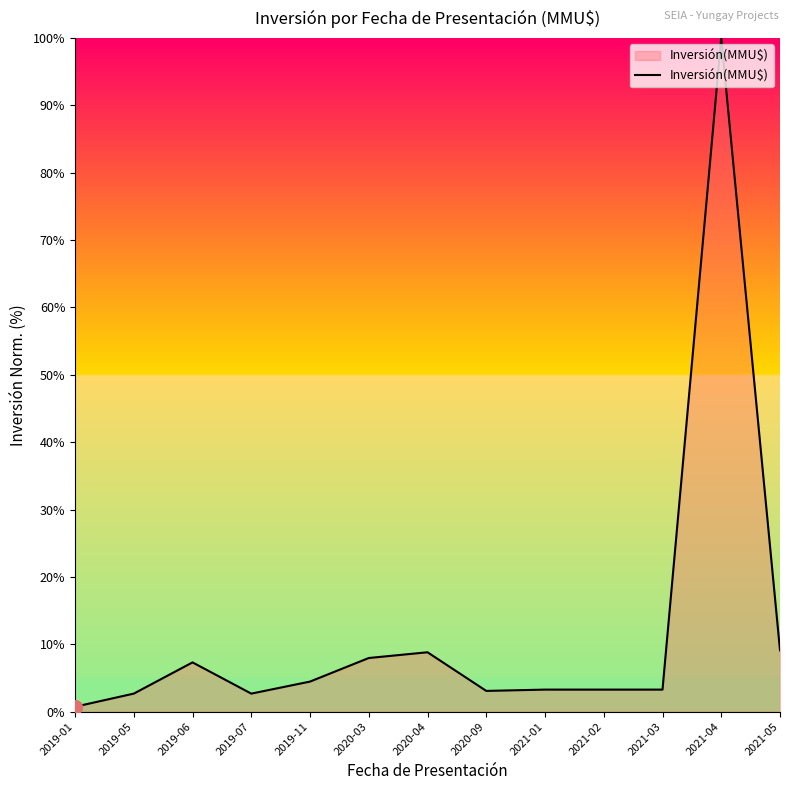

What is the maximum value shown in the chart?

100.0